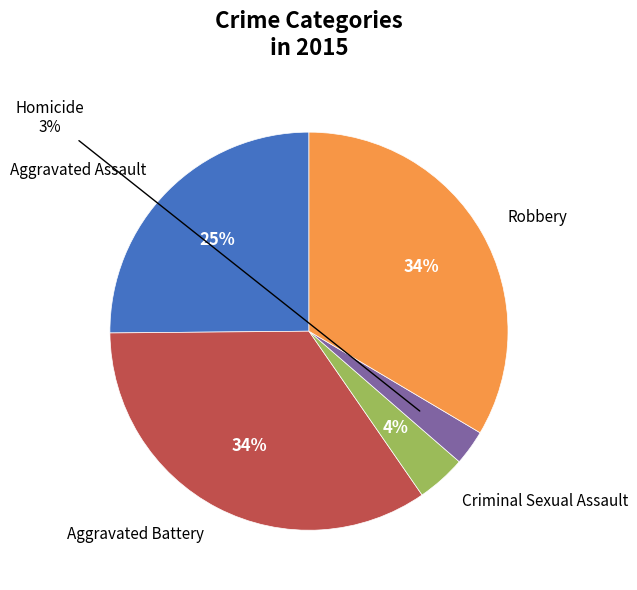

Is it true that Aggravated Assault is 25% of the pie?

True